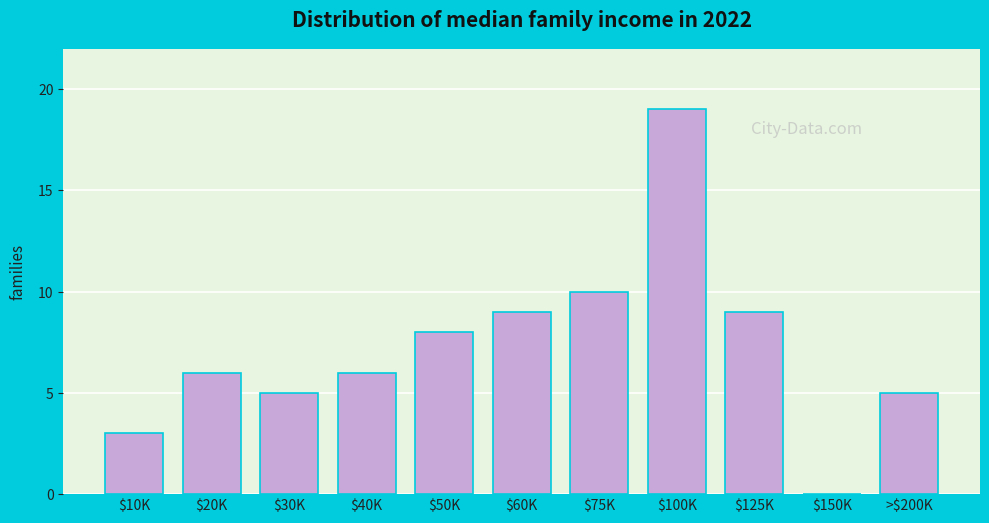

The value at $150K is 0. True or false?

True